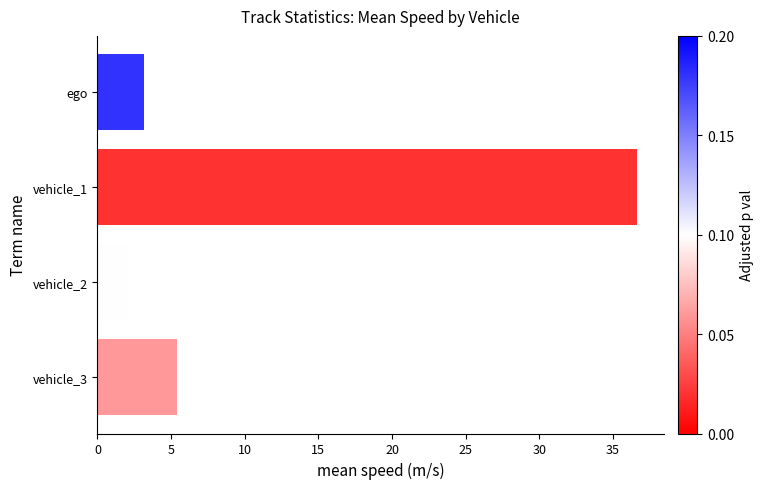

What is the minimum value shown in the chart?

2.1